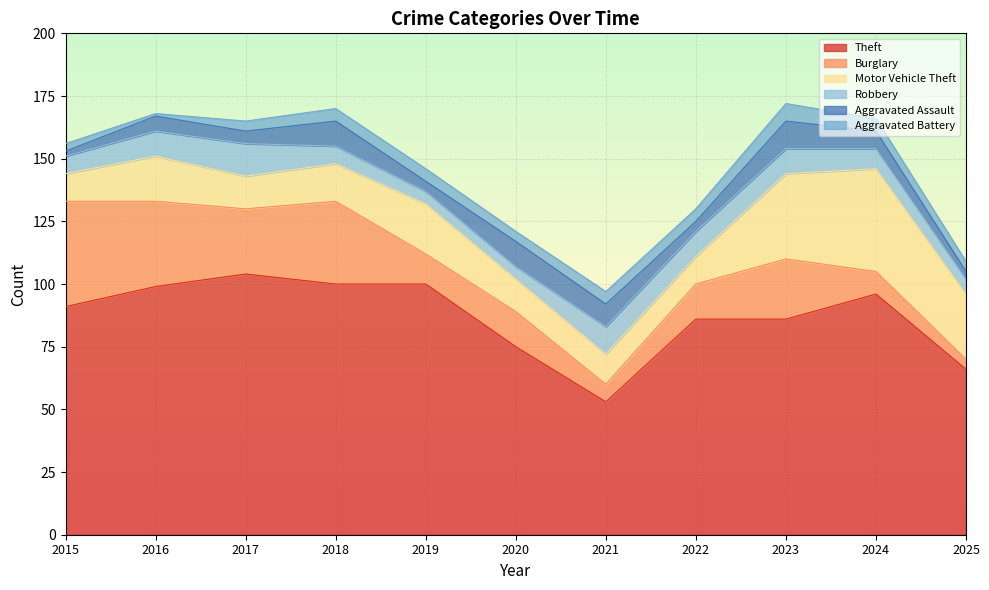

After their last crossing, which series has the higher values: Aggravated Assault or Burglary?

Burglary